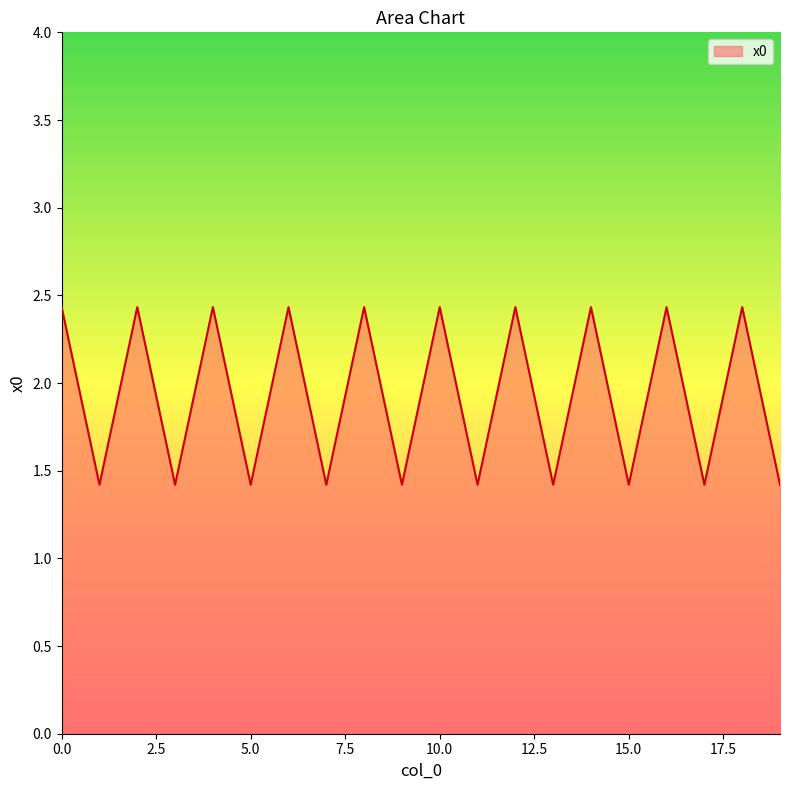

What is the smallest value displayed?

1.4